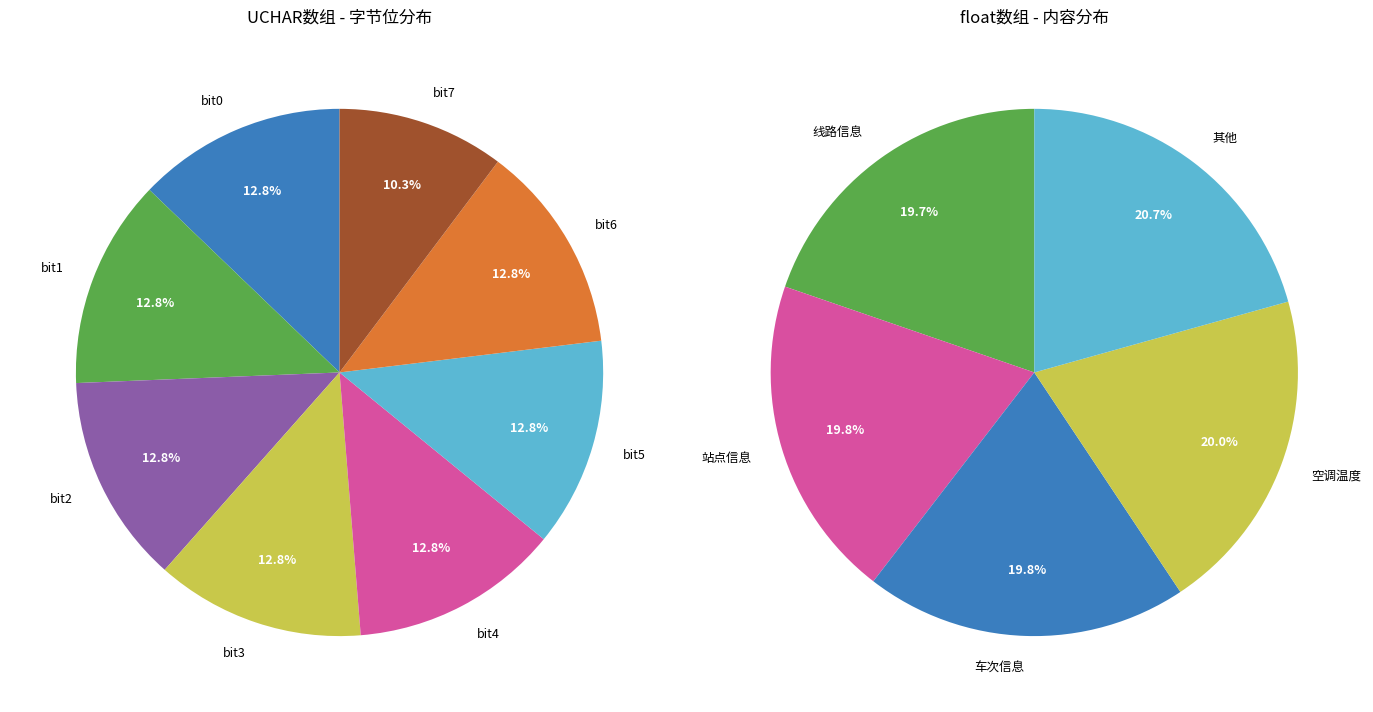

Is it true that 0 is 7% of the pie?

False